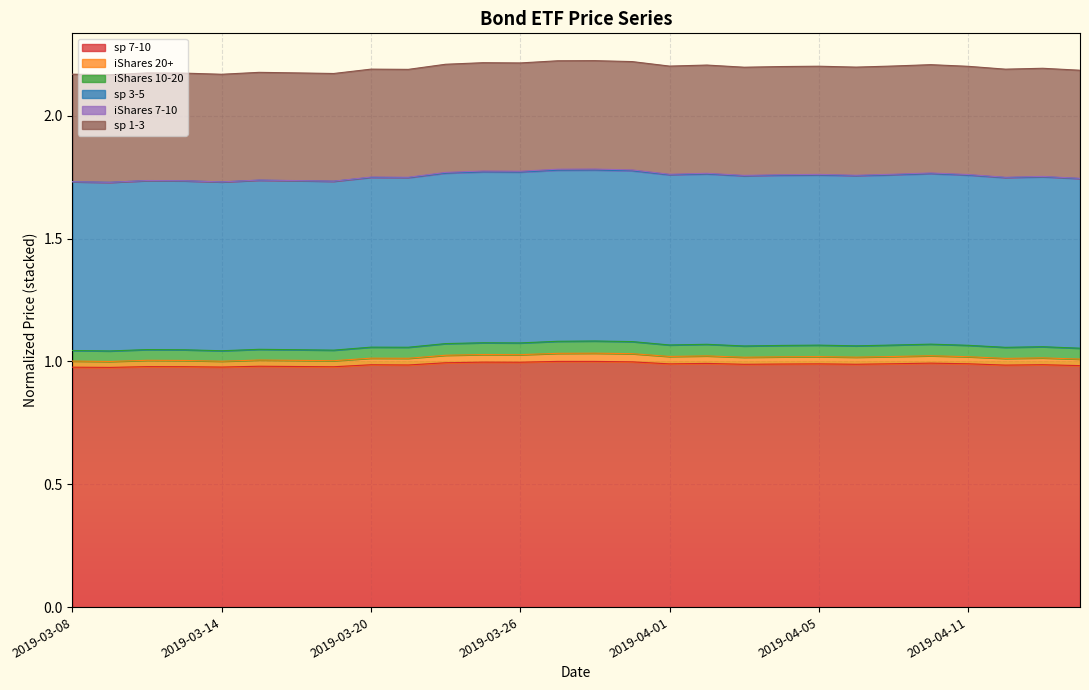

In iShares 7-10, how many points are lower than both neighbors (excluding endpoints)?

9